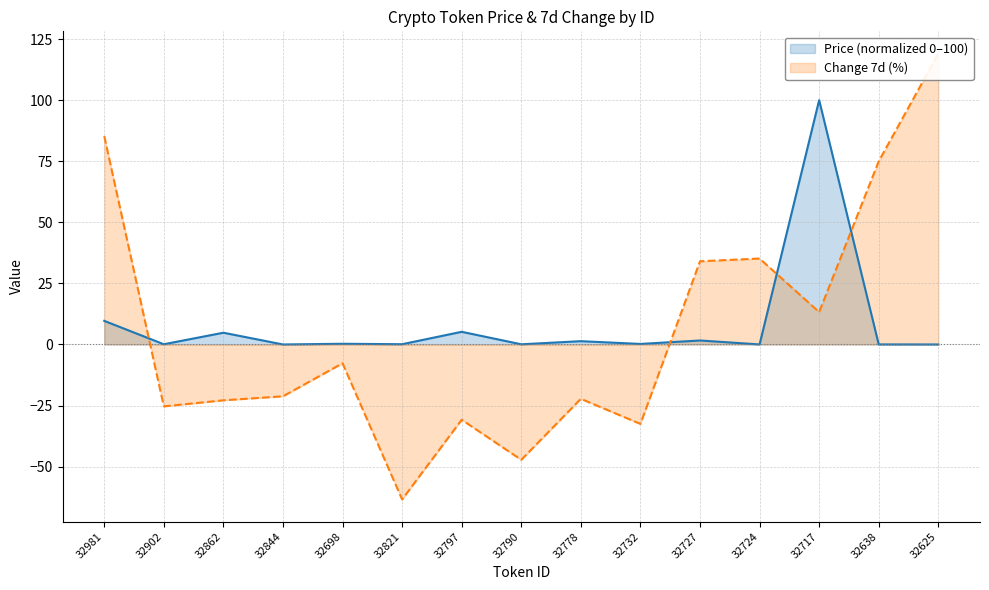

True or false: Change 7d has a value of 9.6 at 32724.

False